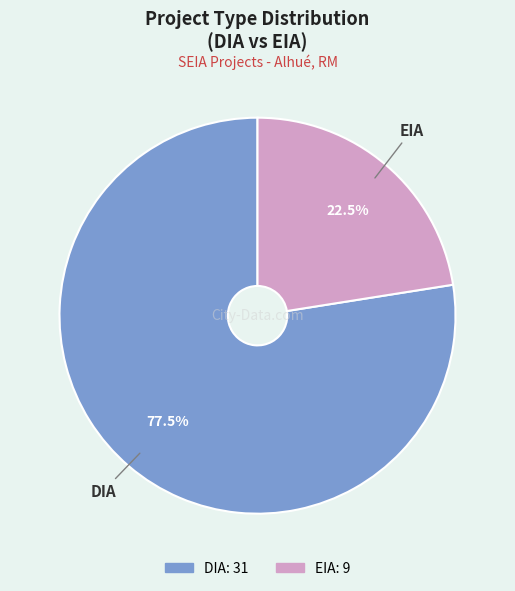

Rank the categories by value from lowest to highest.

EIA, DIA